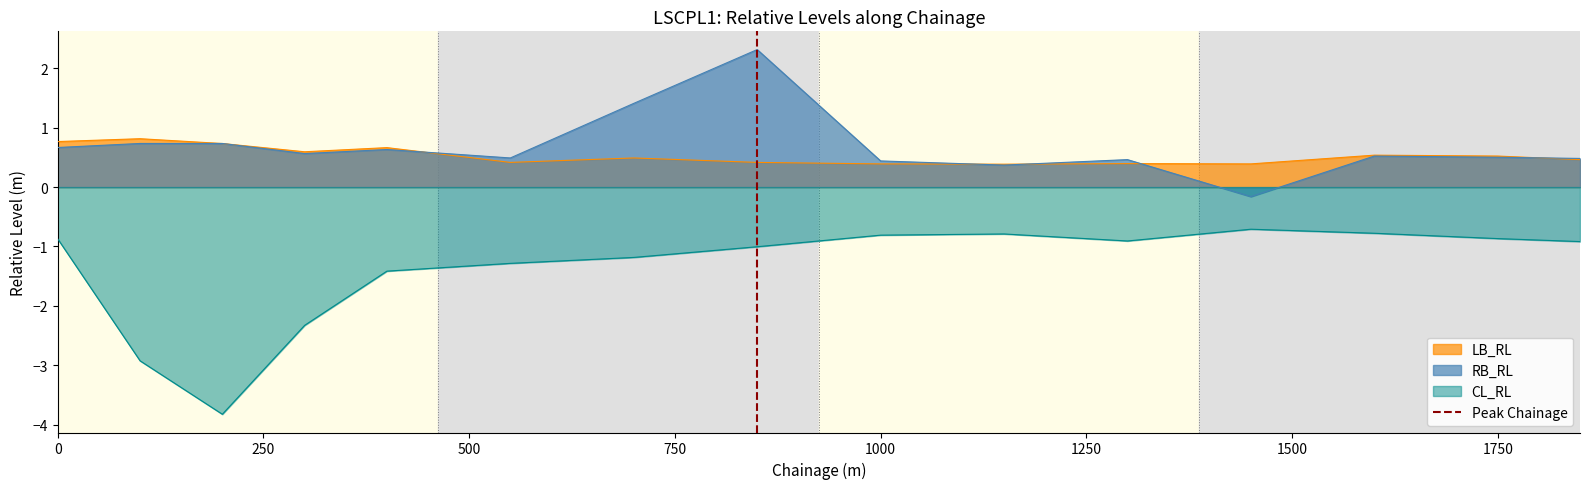

True or false: LB_RL and CL_RL intersect in this chart.

False